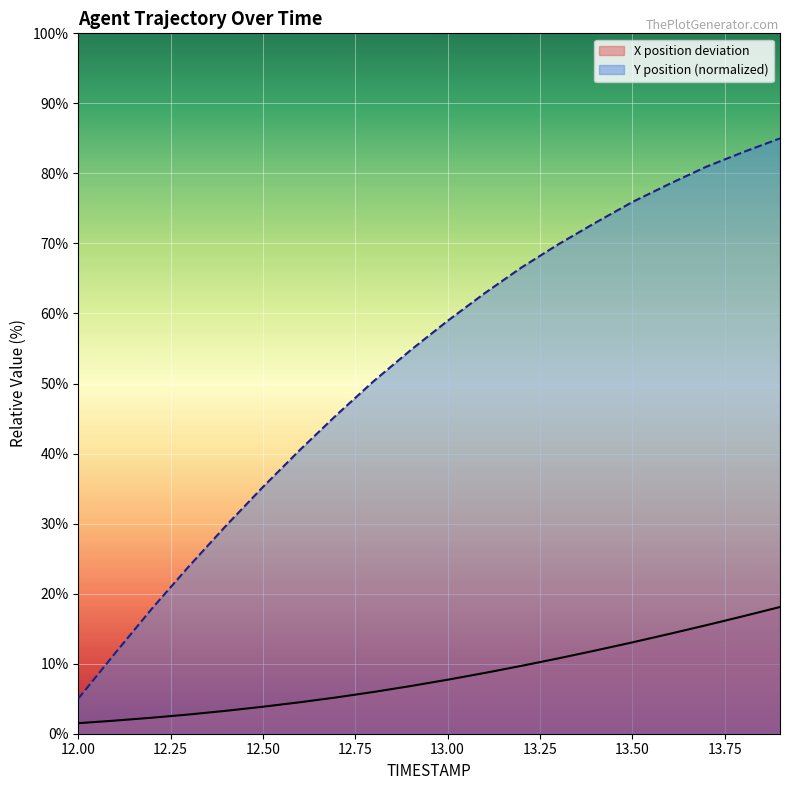

At which category does the chart reach its minimum across all series?

12.00